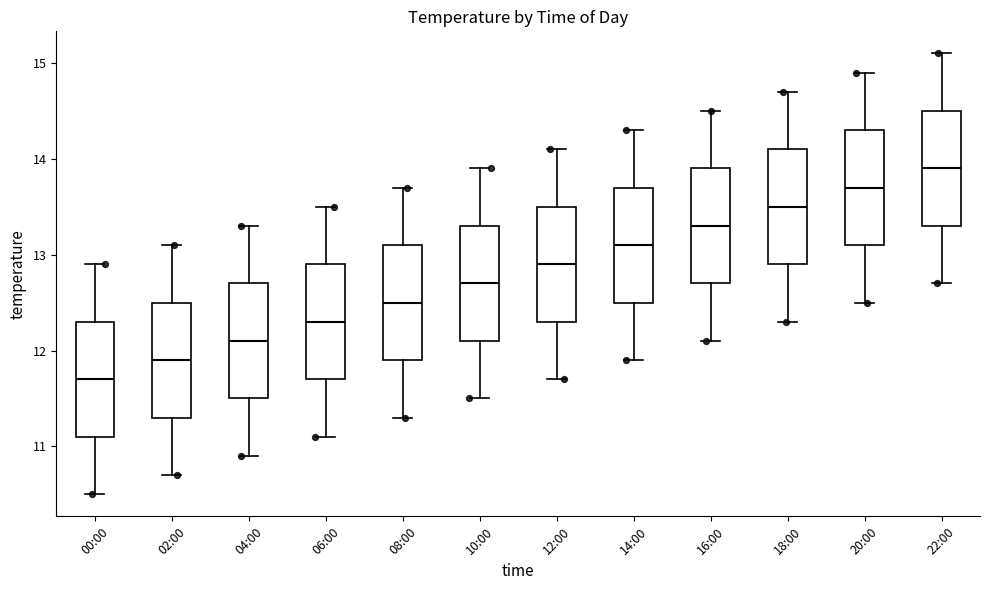

Which box has the lowest median line?

00:00